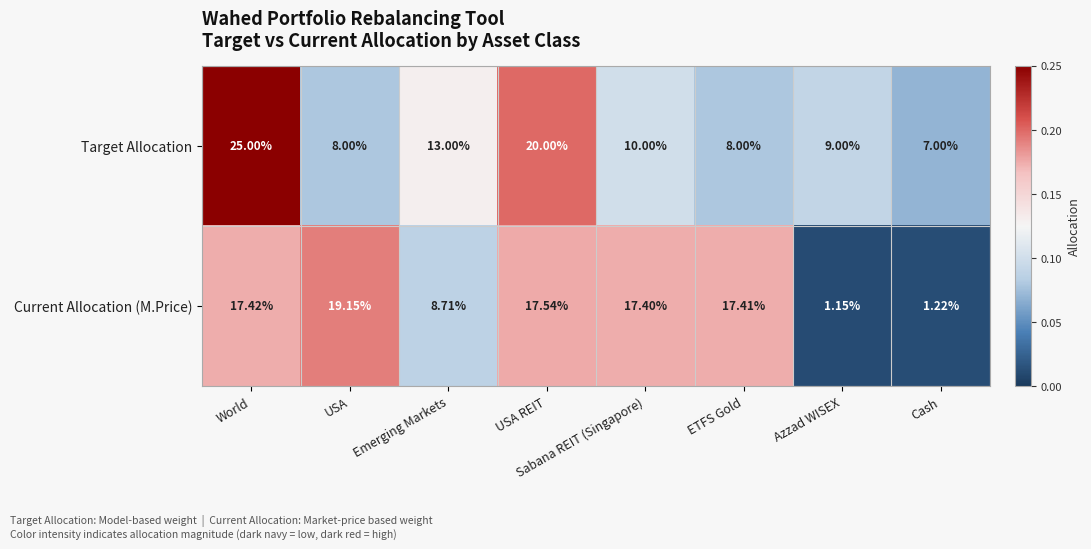

Between USA and Azzad WISEX, which series saw the biggest shift?

Current Allocation (M.Price)